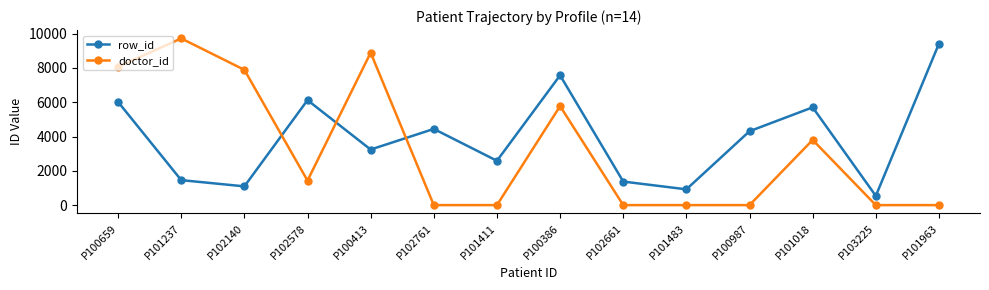

Does the chart have visible grid lines?

No